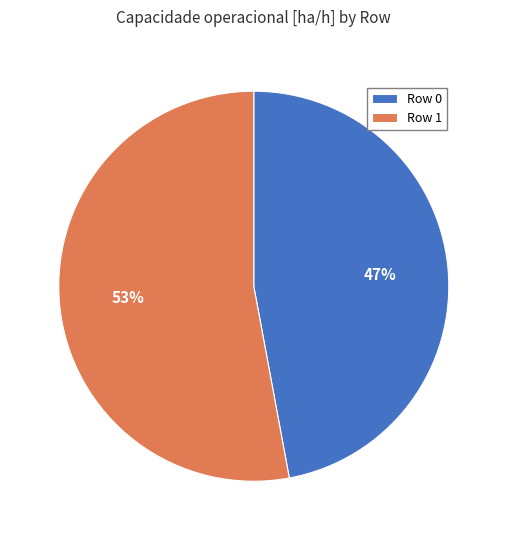

What percentage is the Row 1 slice, to the nearest percent?

53%